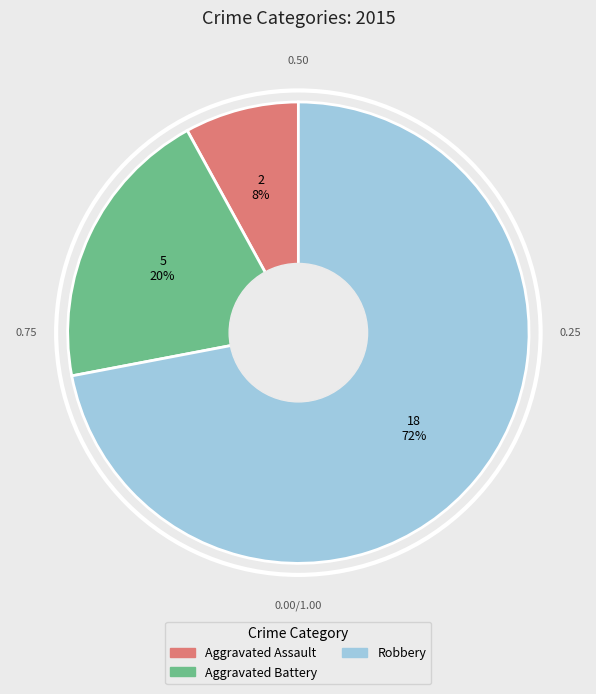

To the nearest percent, what is the difference between the largest and smallest slice percentages?

64%